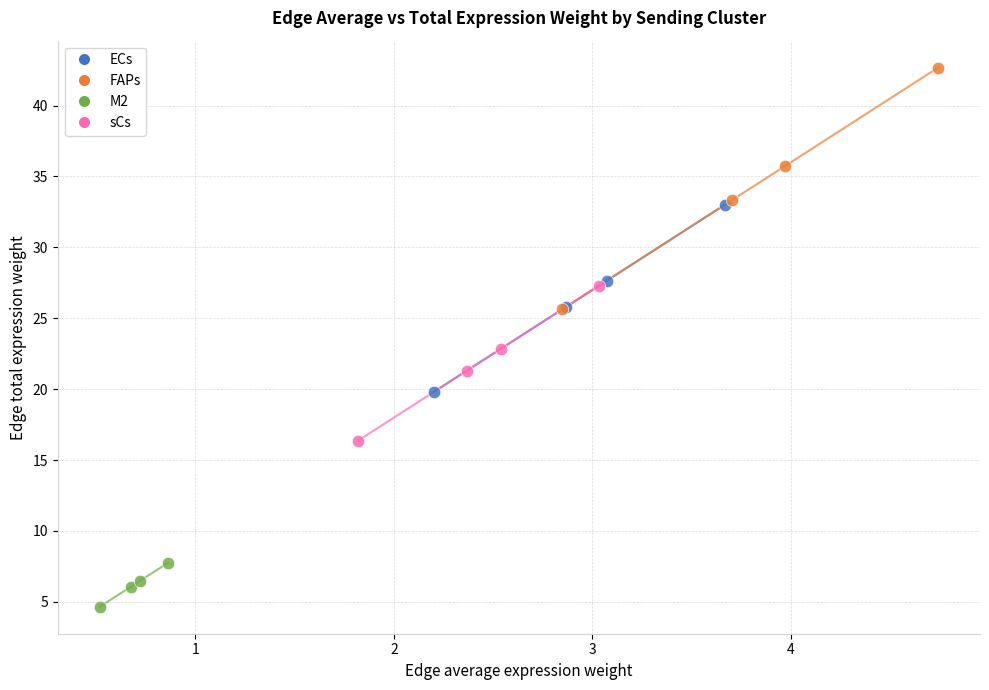

Which series contains the lowest Y value?

M2